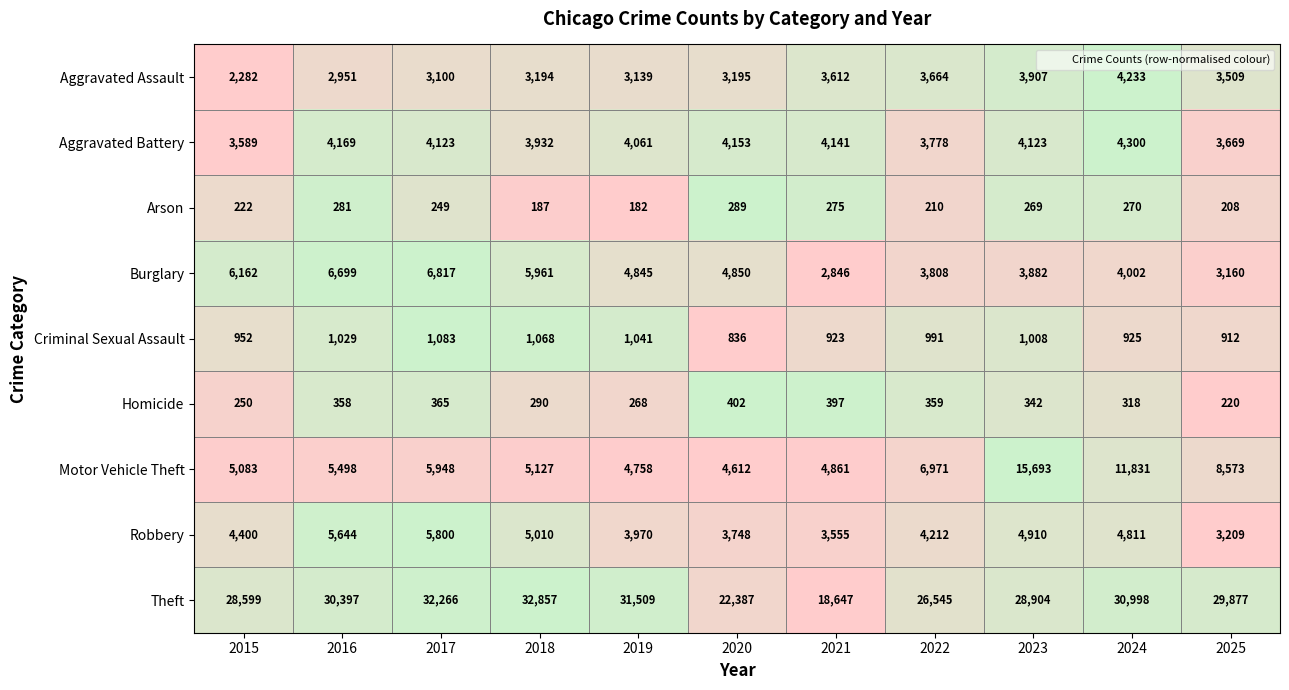

At 2015, list the series in order from largest to smallest.

Theft, Burglary, Motor Vehicle Theft, Robbery, Aggravated Battery, Aggravated Assault, Criminal Sexual Assault, Homicide, Arson